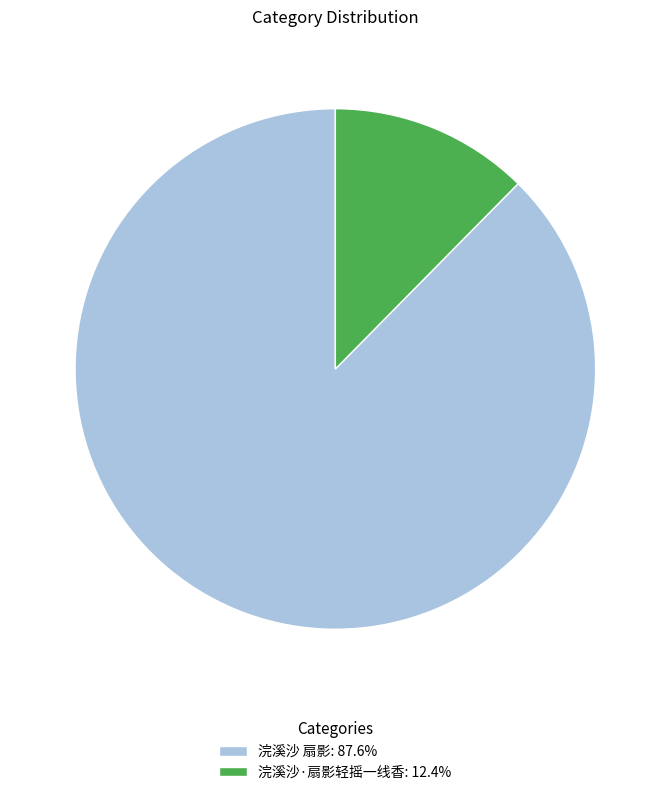

Rank the categories by value from lowest to highest.

浣溪沙·扇影轻摇一线香, 浣溪沙 扇影